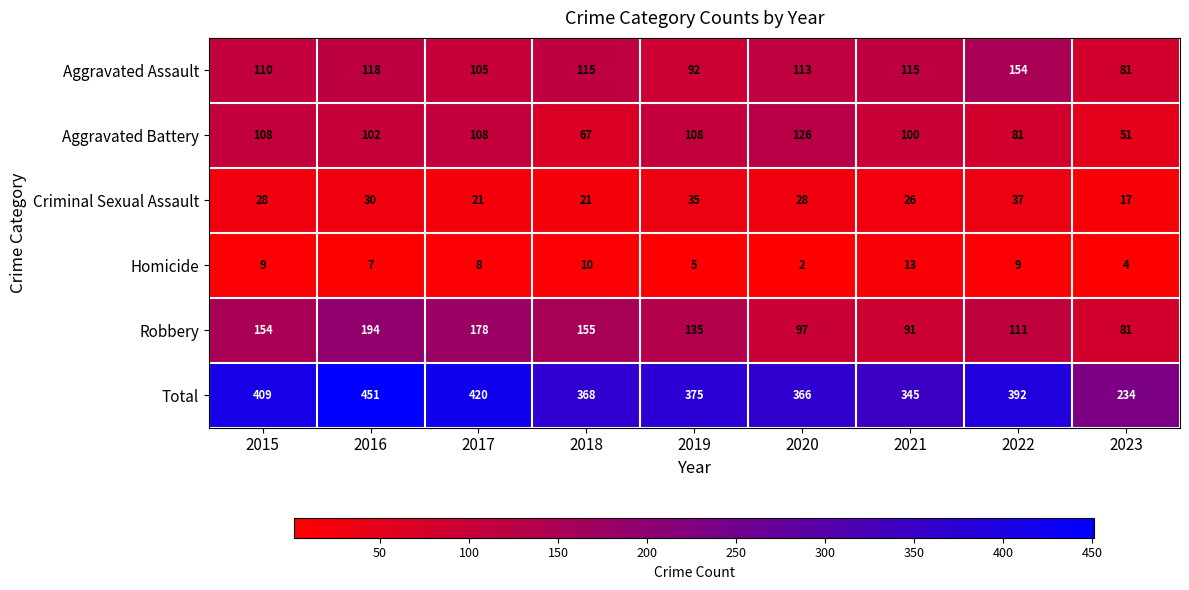

True or false: Criminal Sexual Assault has a value of 28 at 2015.

True